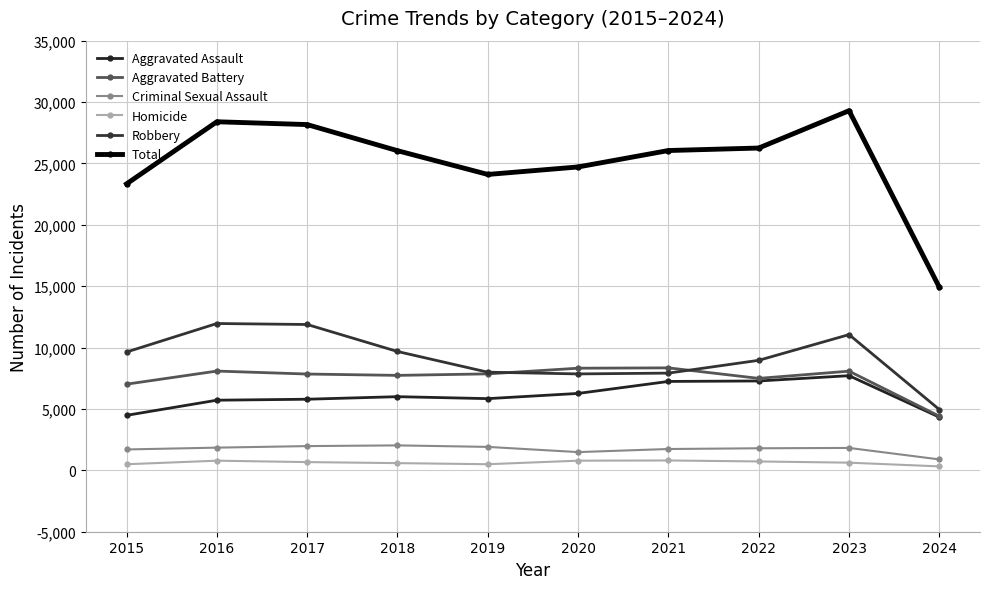

Which series has the largest range (max minus min)?

Total